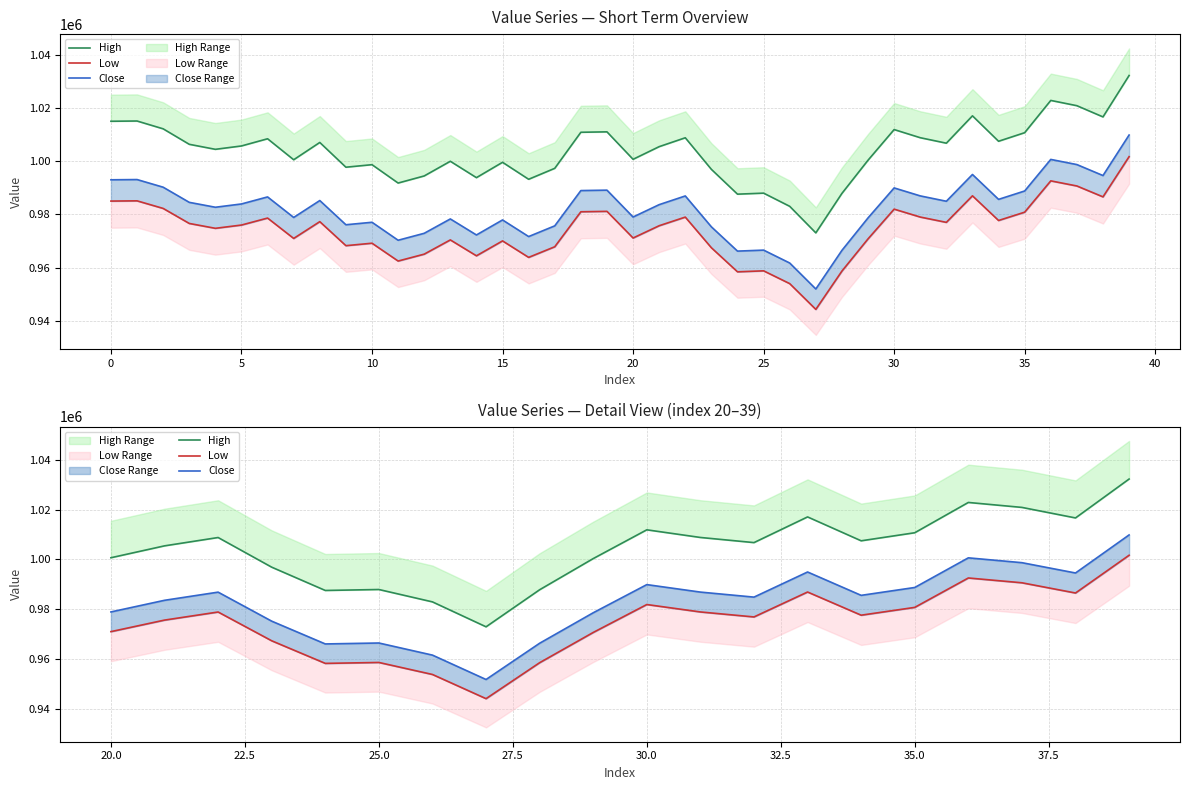

The Close series shows 568263.2 at 30. True or false?

False